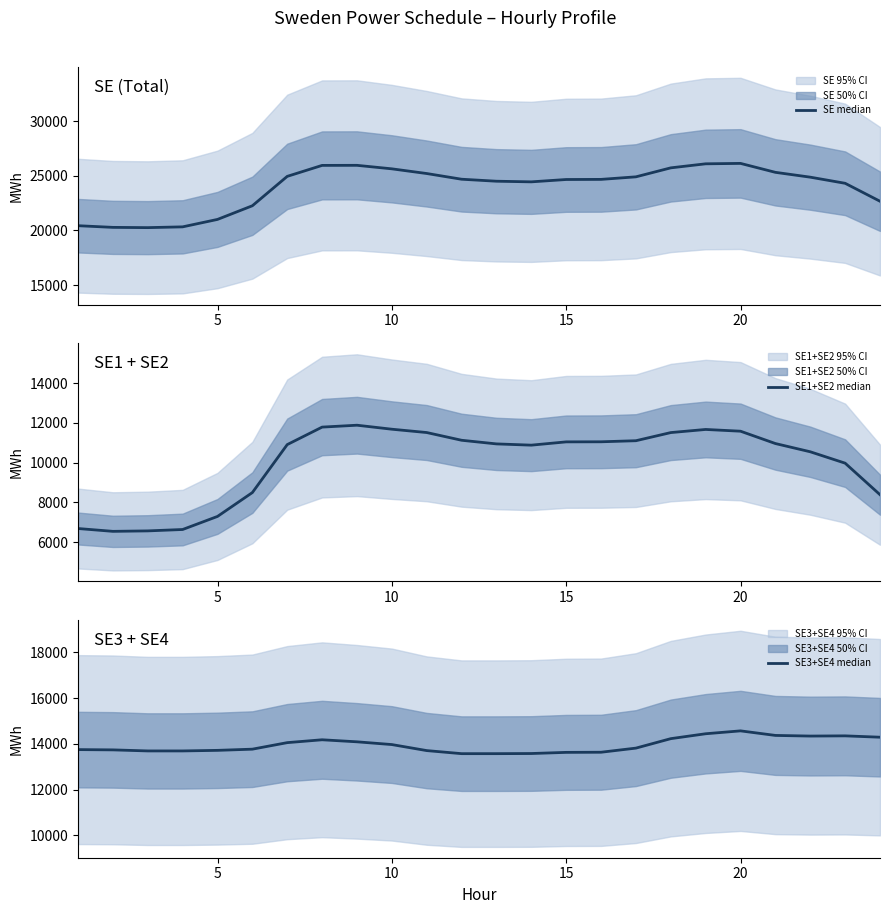

At which category is the sum across all series the highest?

20